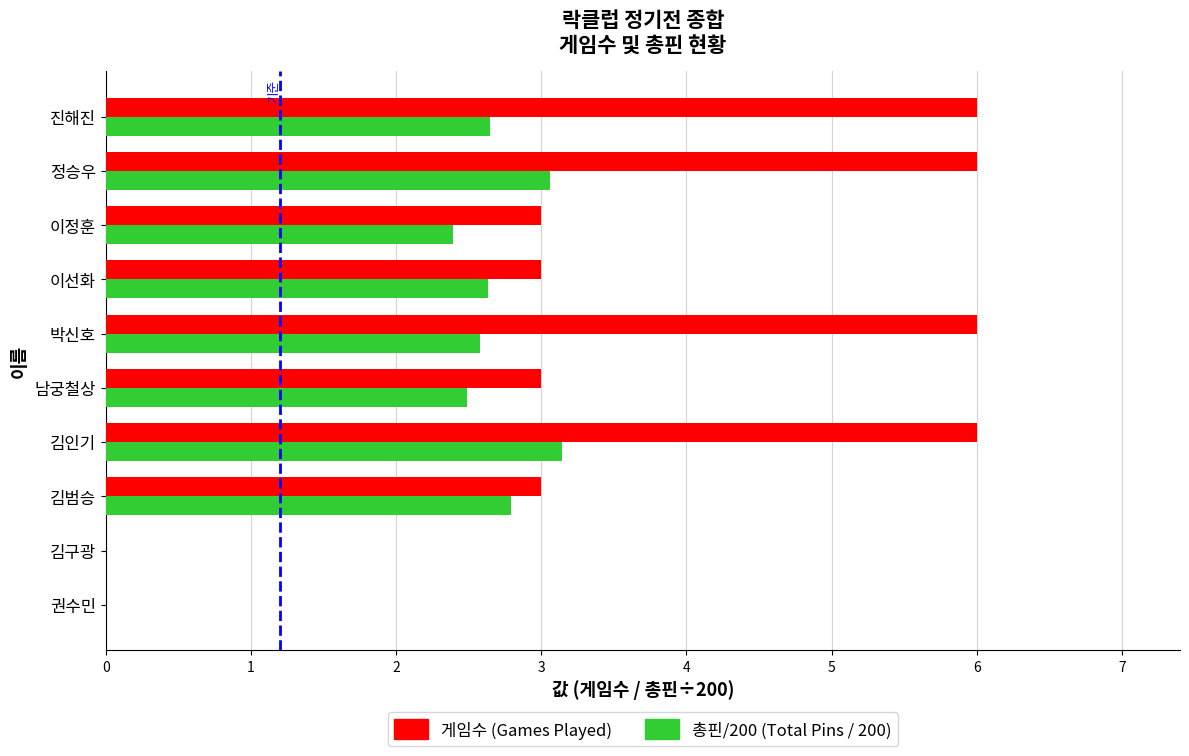

Which series changed the most between 이선화 and 정승우?

게임수 (Games Played)